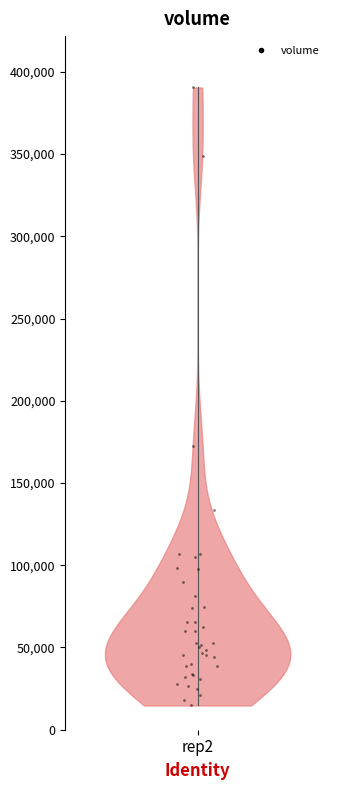

What Y value in the scatter plot is closest to 202603?

172601.0